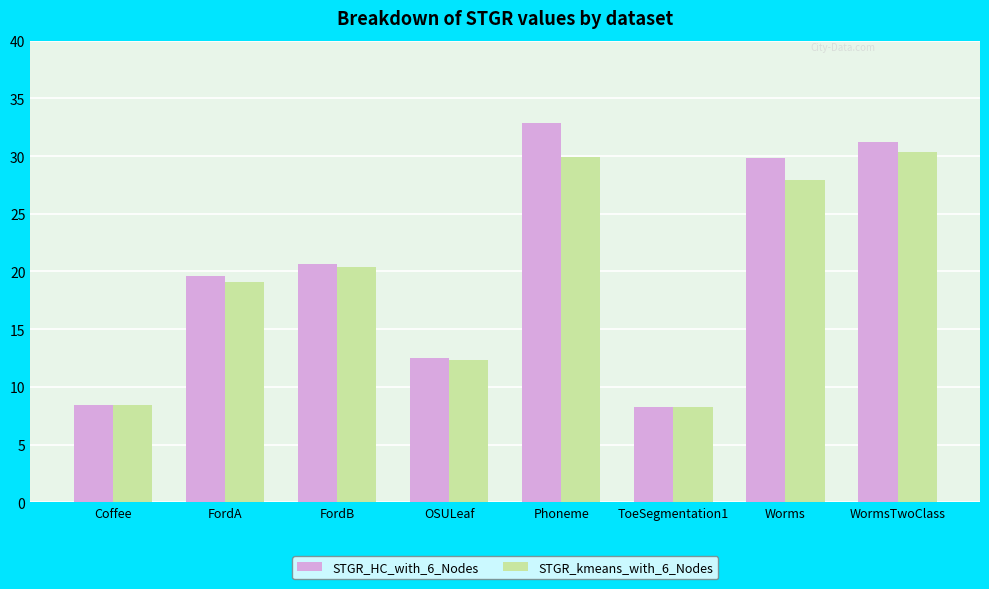

How many values in the STGR_kmeans_with_6_Nodes series are below 20?

4